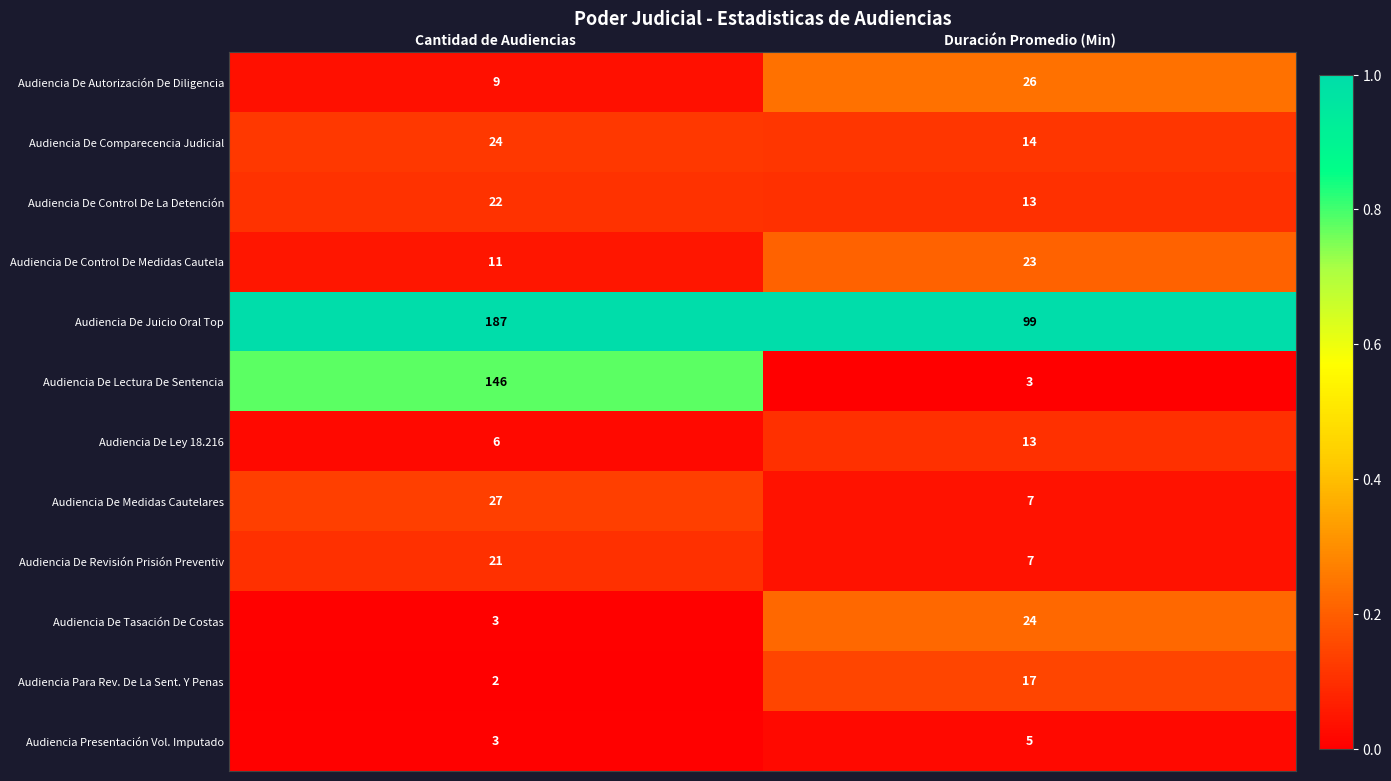

Reading left to right, extract all data points from this chart.

Audiencia De Autorización De Diligencia: Cantidad de Audiencias=9	Duración Promedio (Min)=26
Audiencia De Comparecencia Judicial: Cantidad de Audiencias=24	Duración Promedio (Min)=14
Audiencia De Control De La Detención: Cantidad de Audiencias=22	Duración Promedio (Min)=13
Audiencia De Control De Medidas Cautela: Cantidad de Audiencias=11	Duración Promedio (Min)=23
Audiencia De Juicio Oral Top: Cantidad de Audiencias=187	Duración Promedio (Min)=99
Audiencia De Lectura De Sentencia: Cantidad de Audiencias=146	Duración Promedio (Min)=3
Audiencia De Ley 18.216: Cantidad de Audiencias=6	Duración Promedio (Min)=13
Audiencia De Medidas Cautelares: Cantidad de Audiencias=27	Duración Promedio (Min)=7
Audiencia De Revisión Prisión Preventiv: Cantidad de Audiencias=21	Duración Promedio (Min)=7
Audiencia De Tasación De Costas: Cantidad de Audiencias=3	Duración Promedio (Min)=24
Audiencia Para Rev. De La Sent. Y Penas: Cantidad de Audiencias=2	Duración Promedio (Min)=17
Audiencia Presentación Vol. Imputado: Cantidad de Audiencias=3	Duración Promedio (Min)=5